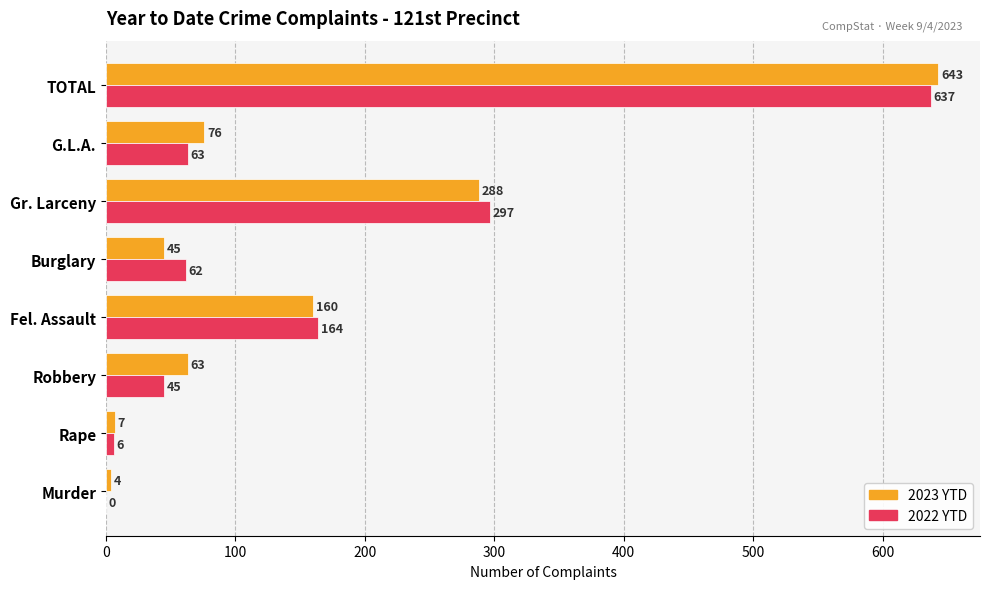

Which series has the widest spread of values?

2023 YTD